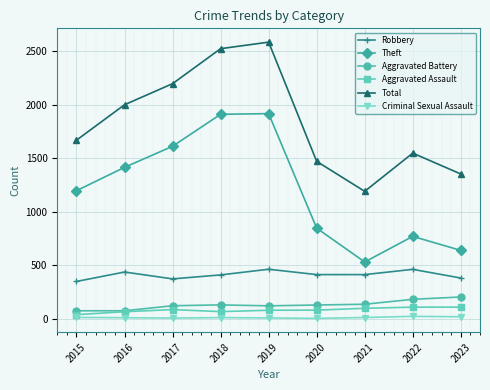

What is the difference between the highest and lowest values at 2019?

2577